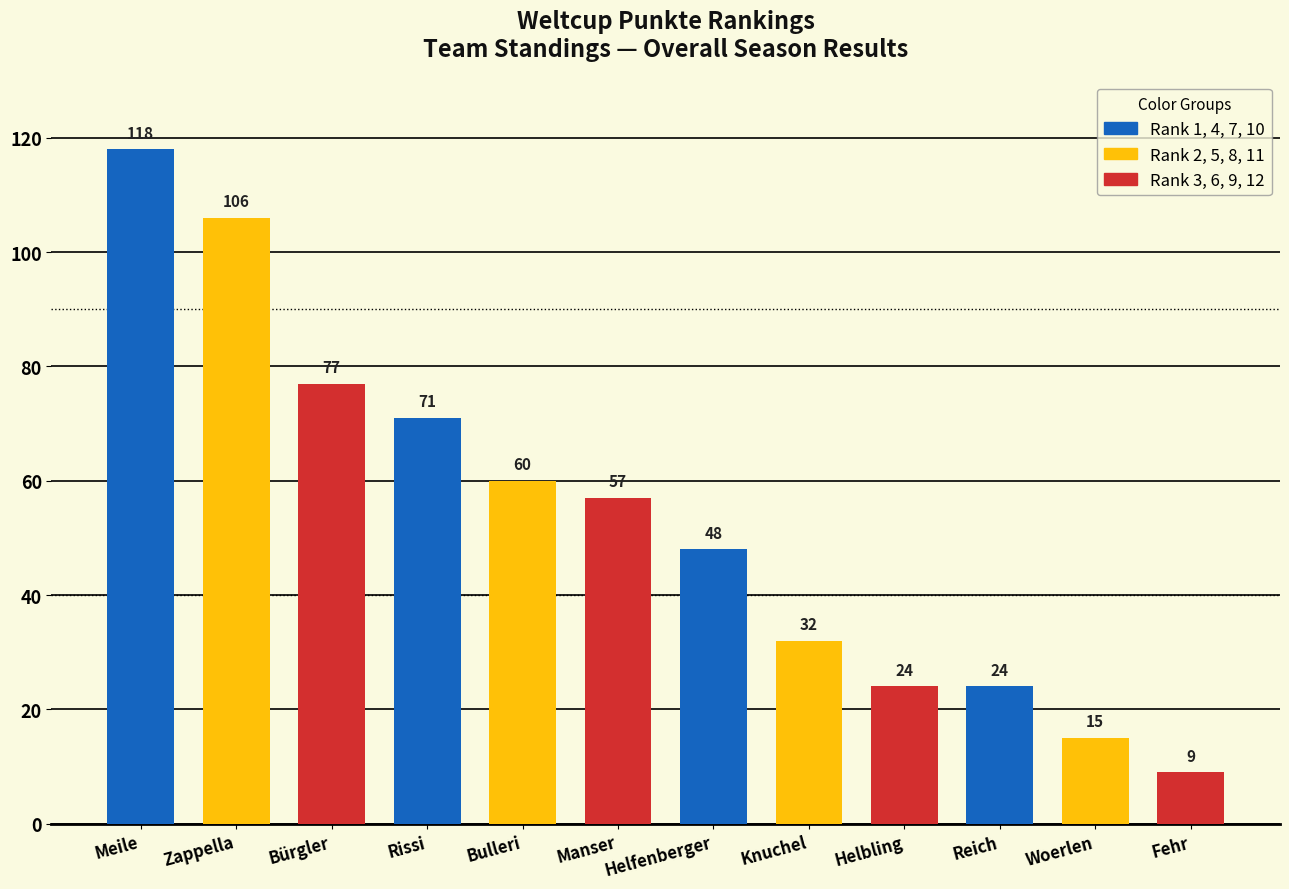

How many data points are less than 57?

6